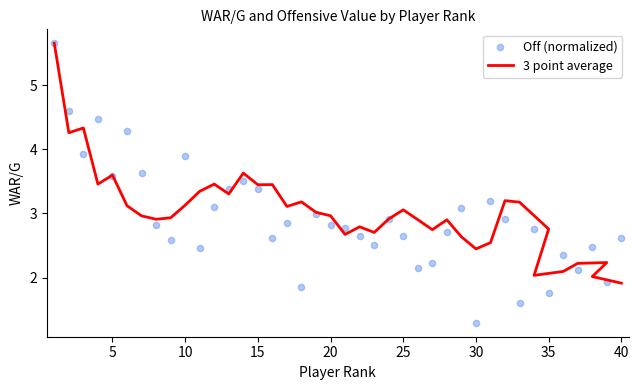

Which series has the largest Y range (max minus min)?

Off (normalized)